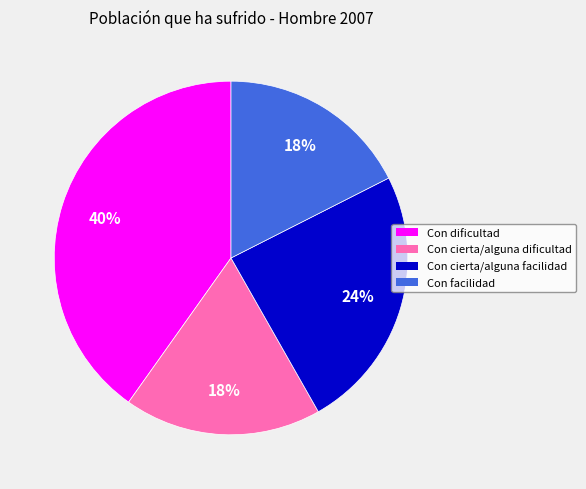

Between Con cierta/alguna facilidad and Con dificultad, which is larger?

Con dificultad